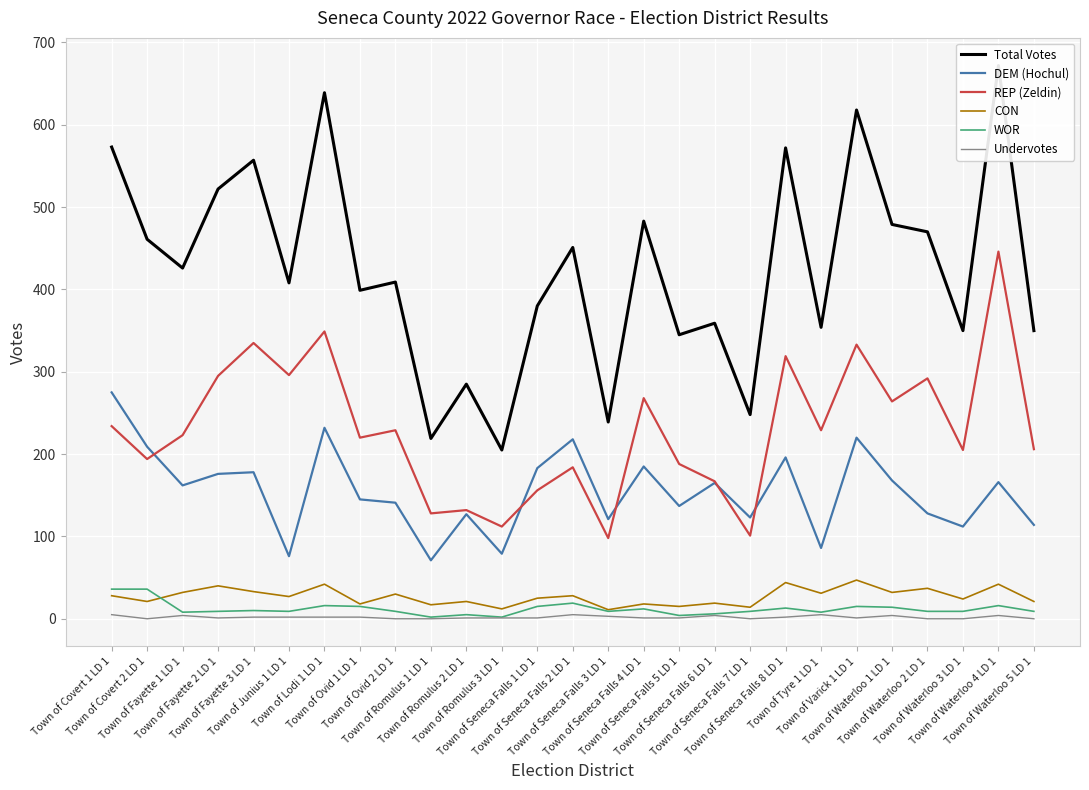

Rank the series at Town of Romulus 3 LD 1 from lowest to highest value.

Undervotes, WOR, CON, DEM (Hochul), REP (Zeldin), Total Votes